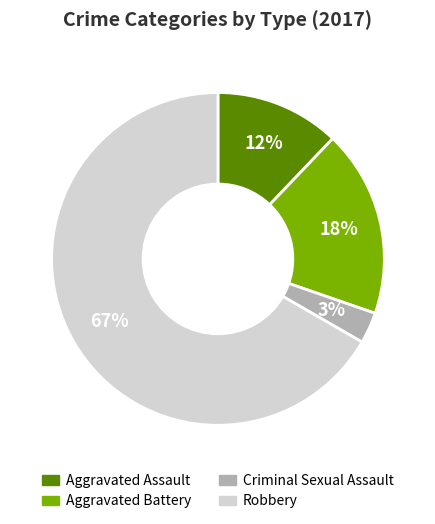

To the nearest percent, what is the average slice percentage?

25%